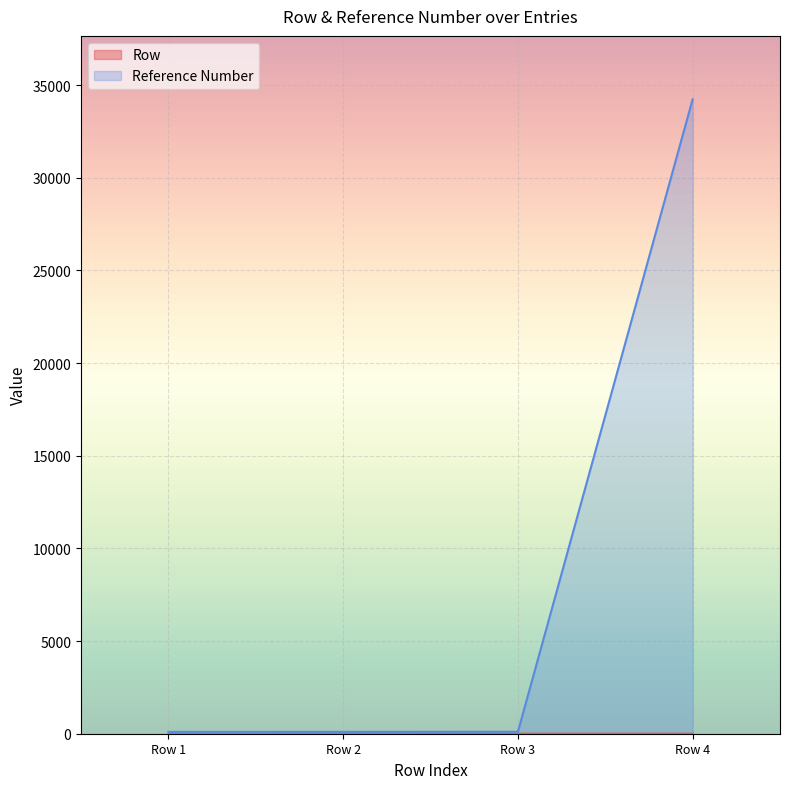

Which series has the largest total across all categories?

Reference Number